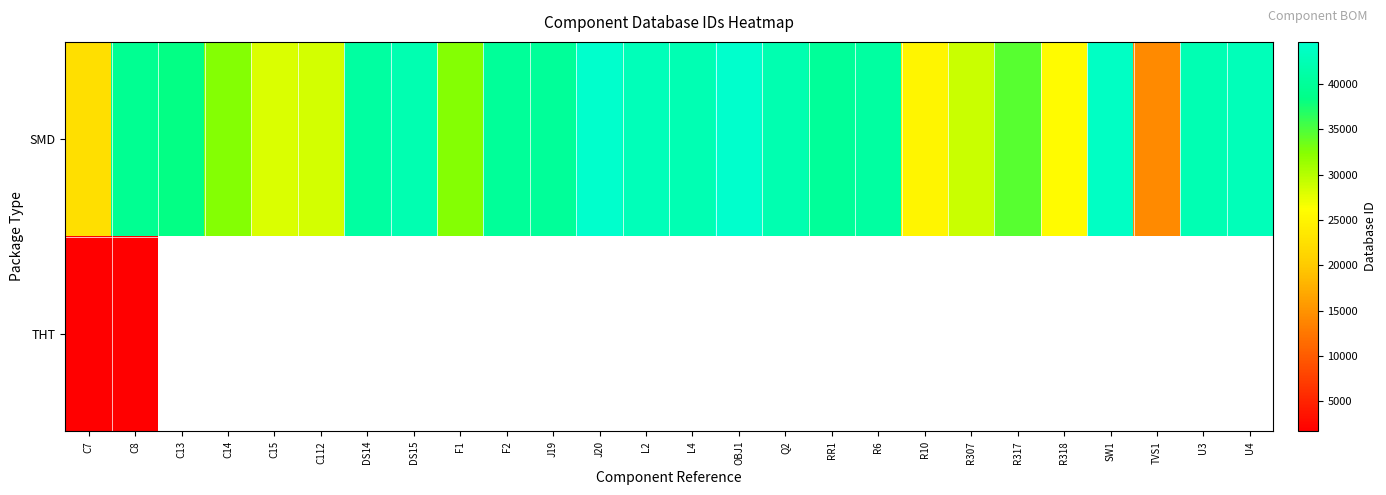

What is the maximum value for THT?

1687.0